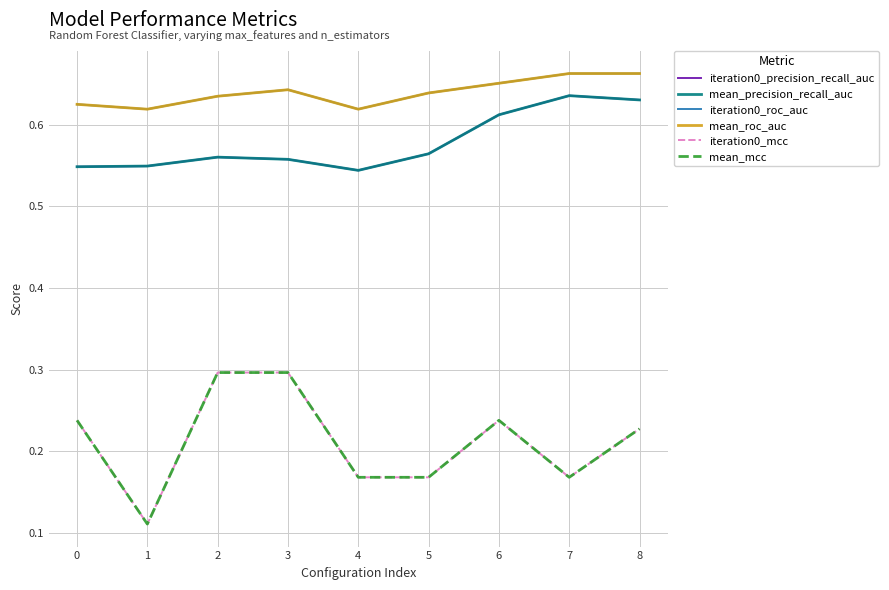

Does the chart display data point markers on the line(s)?

No